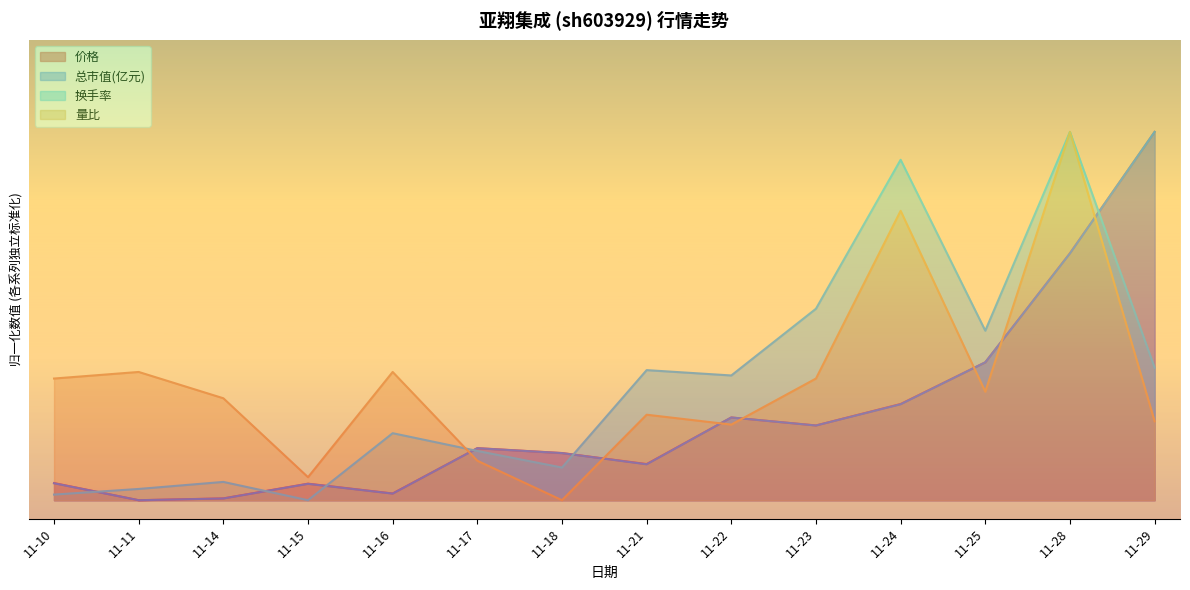

What is the value of the 量比 point at the 8th from the left?

0.2